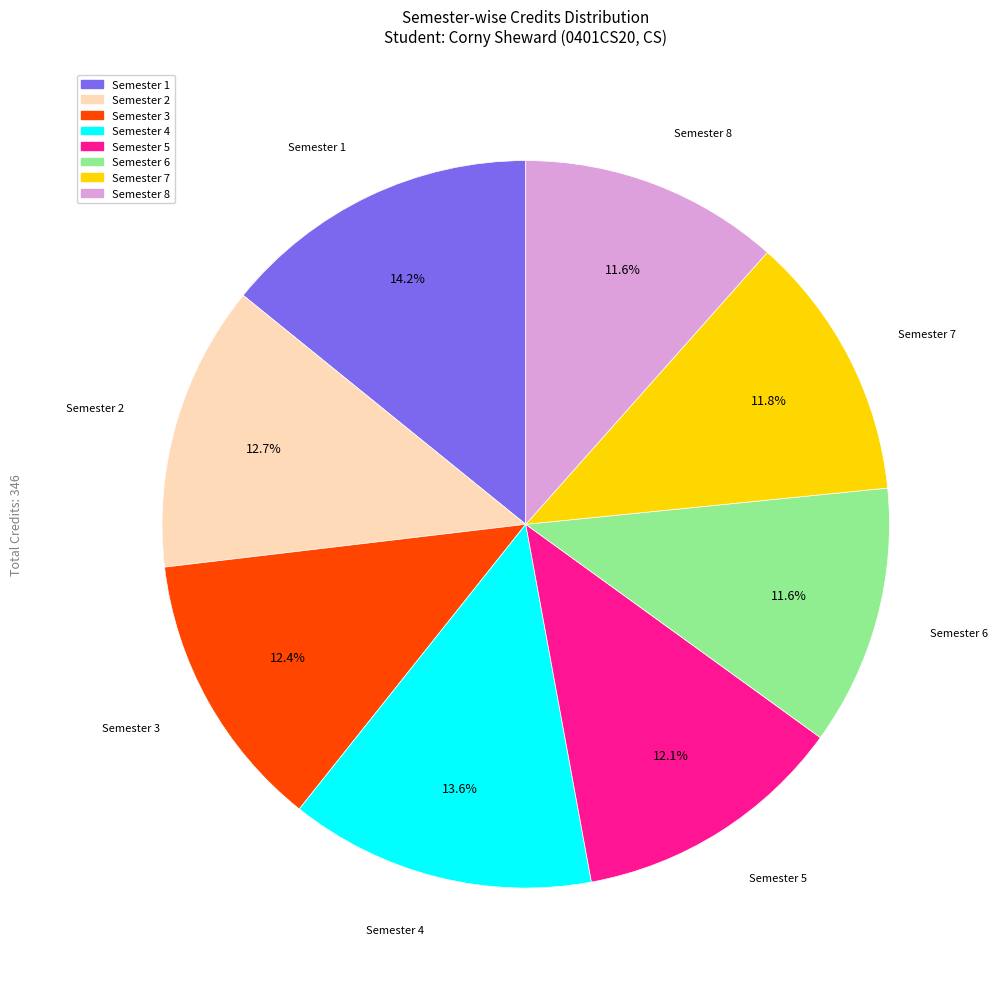

Combined, what portion of the pie is Semester 3 and Semester 4?

26.0%